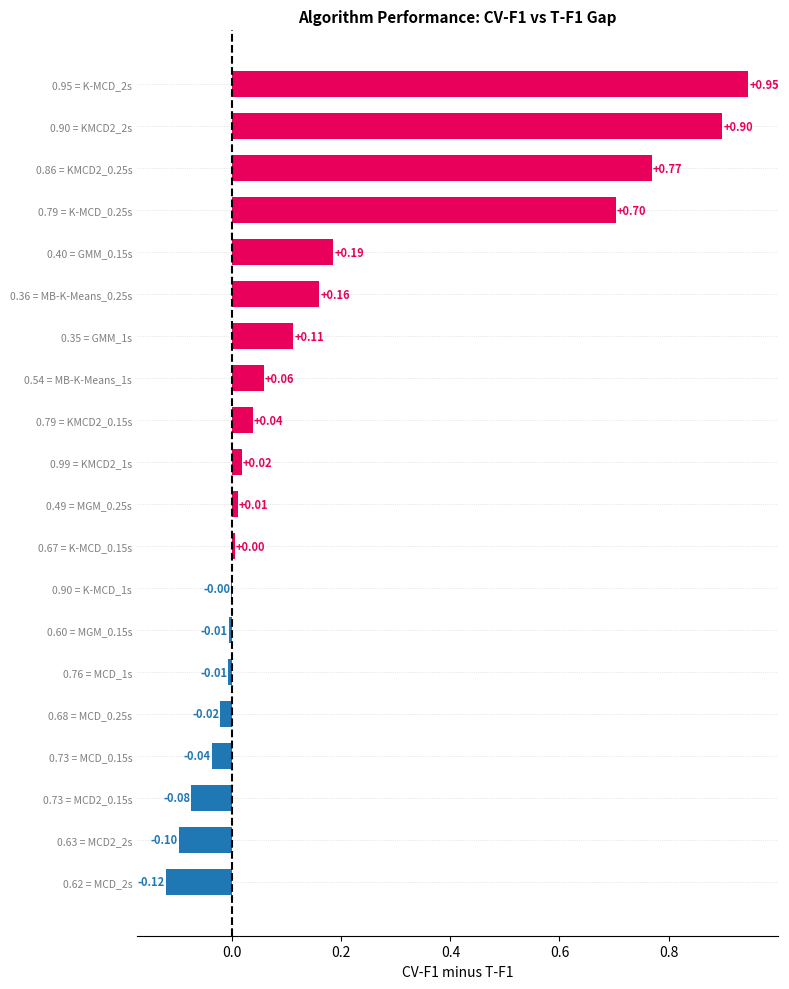

What is the change in value from 0.63 = MCD2_2s to 0.60 = MGM_0.15s?

+0.1